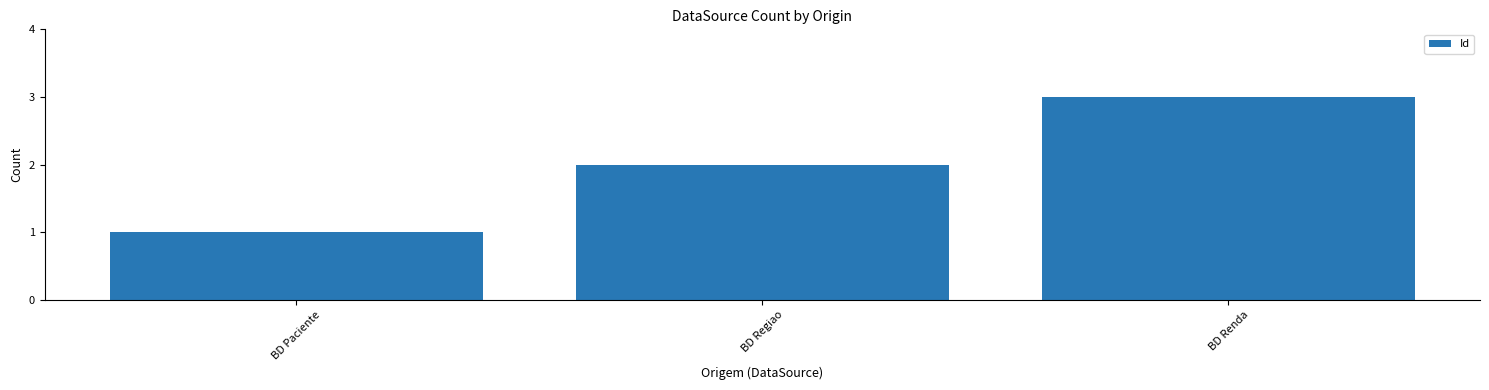

Where is the data nearest to the value 2?

BD Regiao